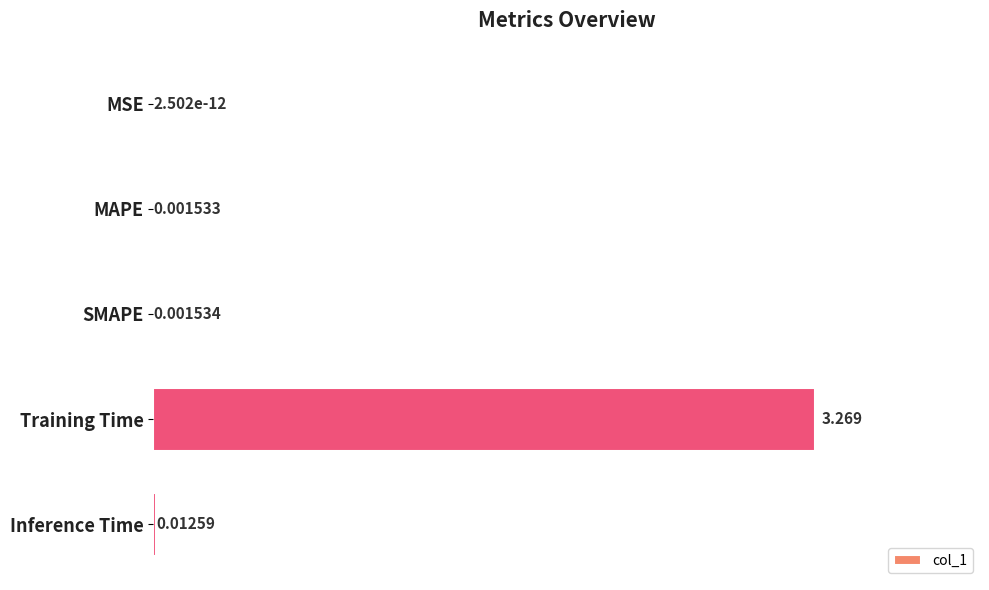

At which category does the chart reach its peak across all series?

Training Time